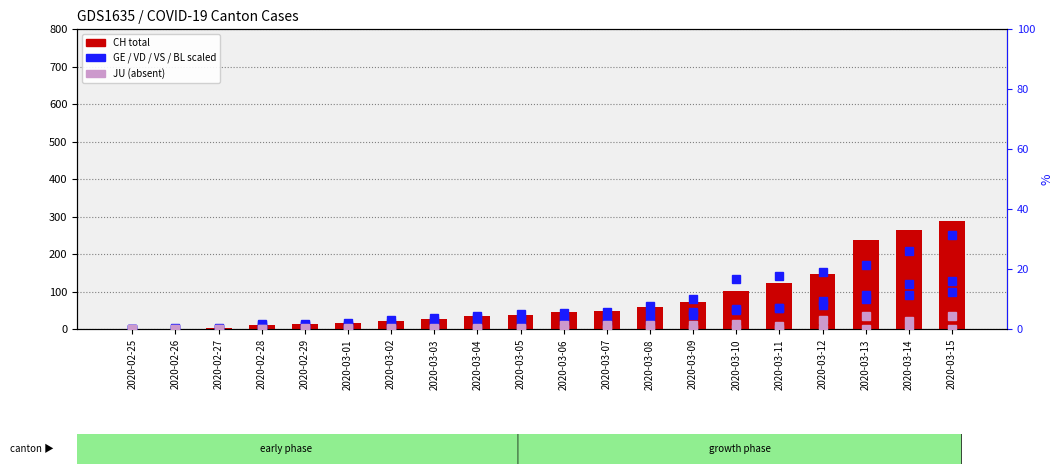

Where does the VS series first go above 3?

2020-03-02